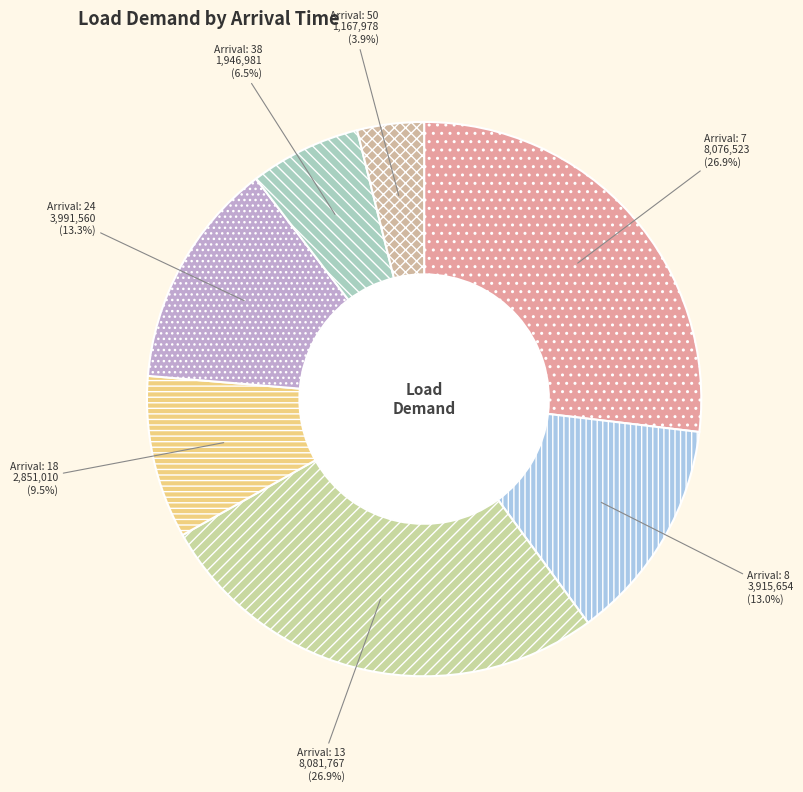

Which category has the smallest portion of the pie?

50